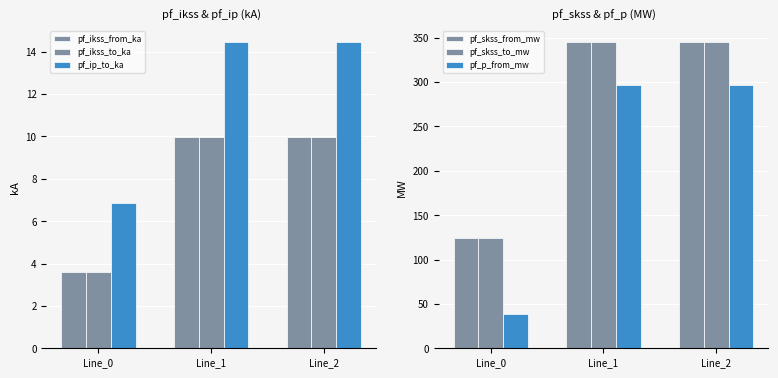

Is it true that pf_p_from_mw equals 38.9 at Line_0?

True